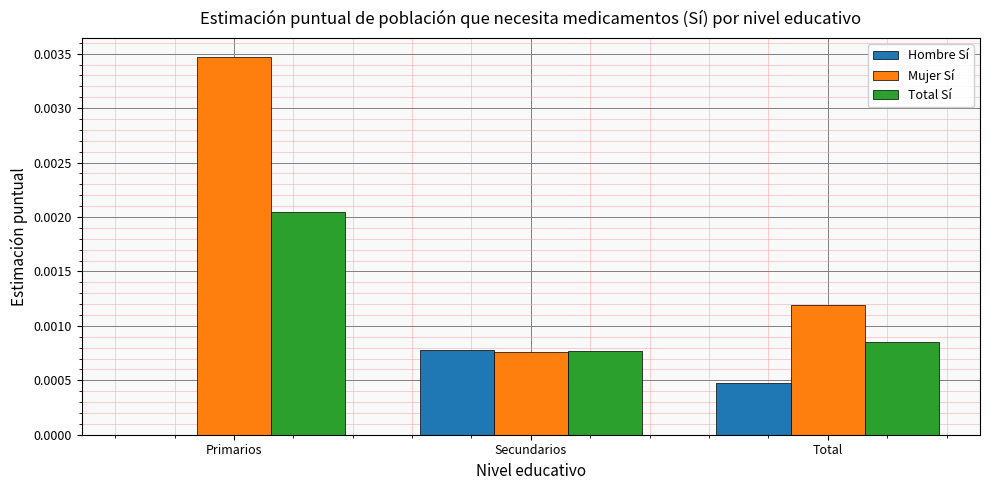

True or false: Mujer Sí has a value of 0.0 at Secundarios.

True